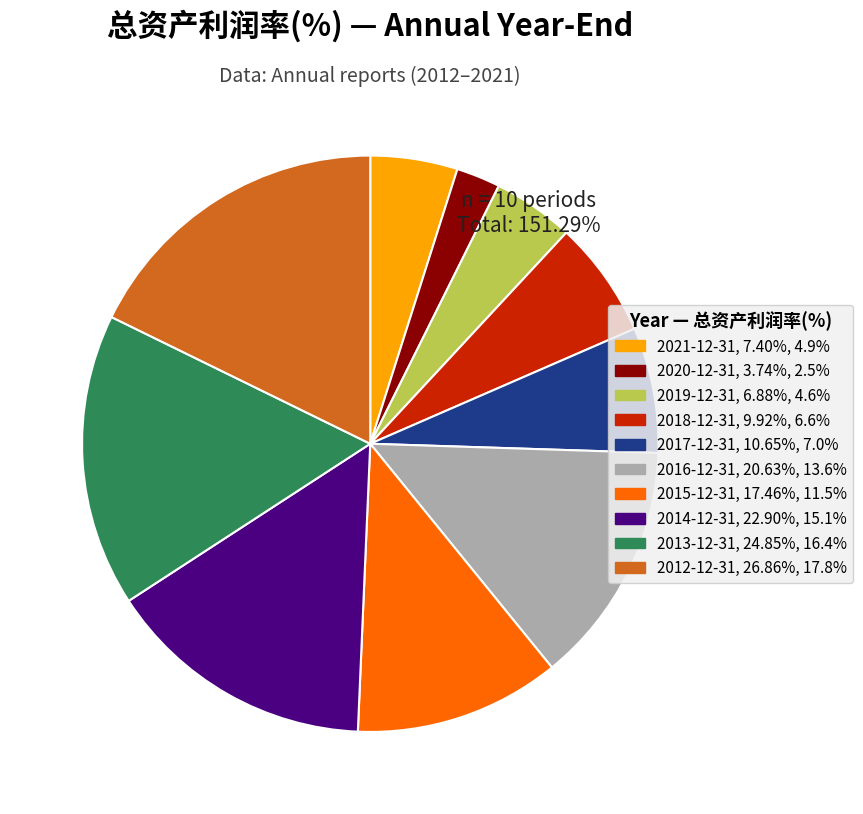

Is it true that 2020-12-31 is 11% of the pie?

False